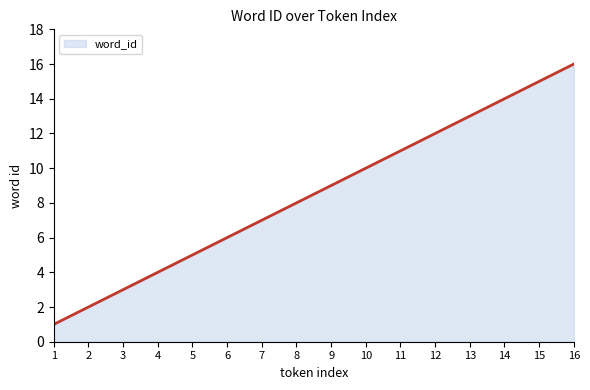

What is the maximum value shown in the chart?

16.0